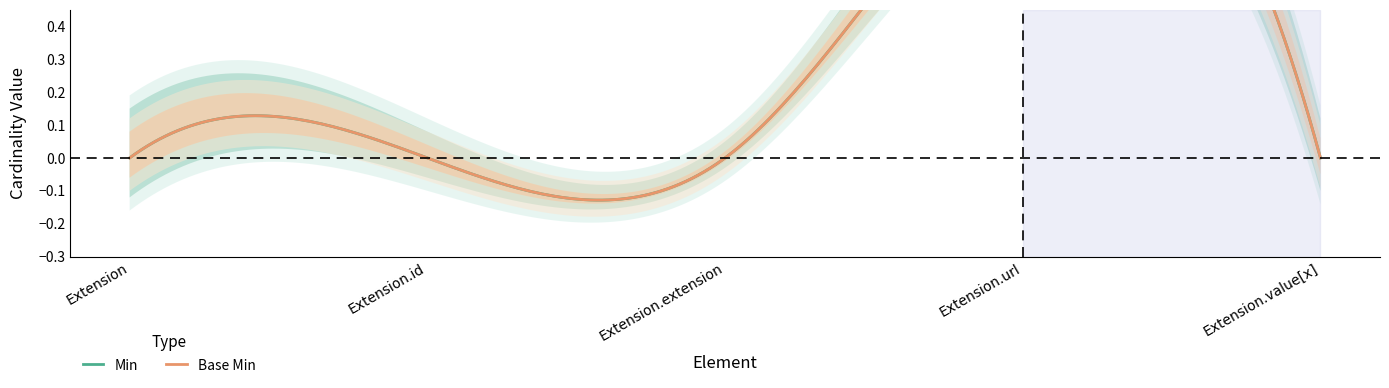

True or false: Base Min and Min intersect in this chart.

False